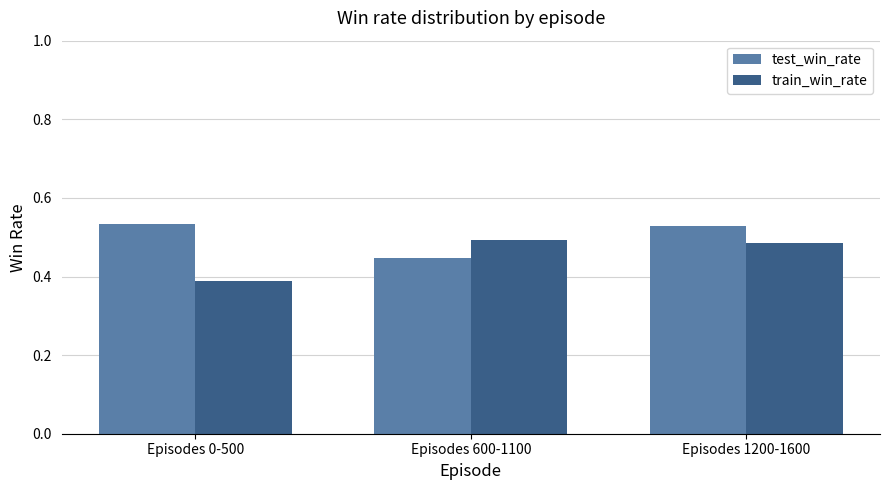

At which category does the chart reach its minimum across all series?

Episodes 0-500